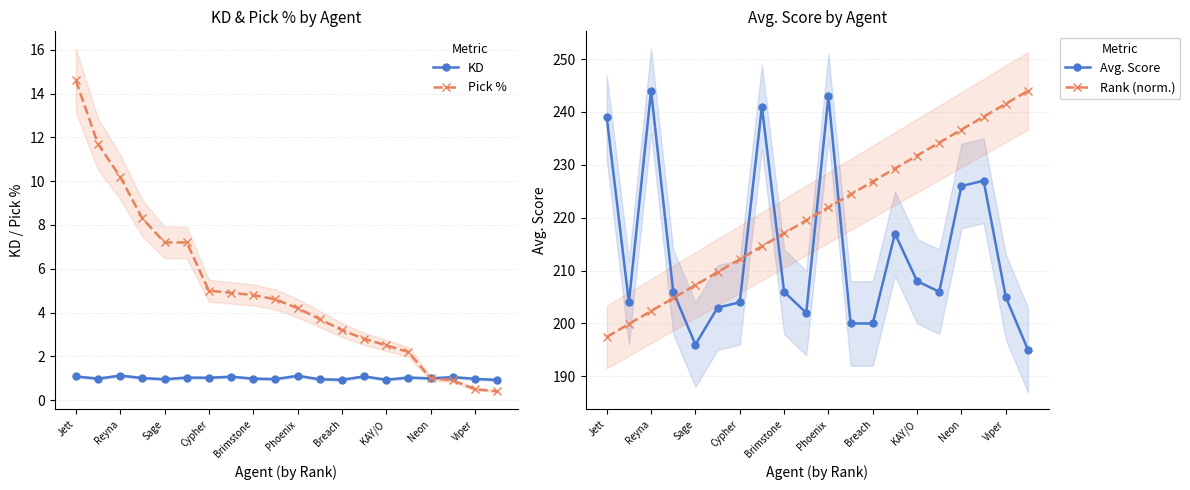

Where does the Rank (norm.) series first go above 221?

Phoenix